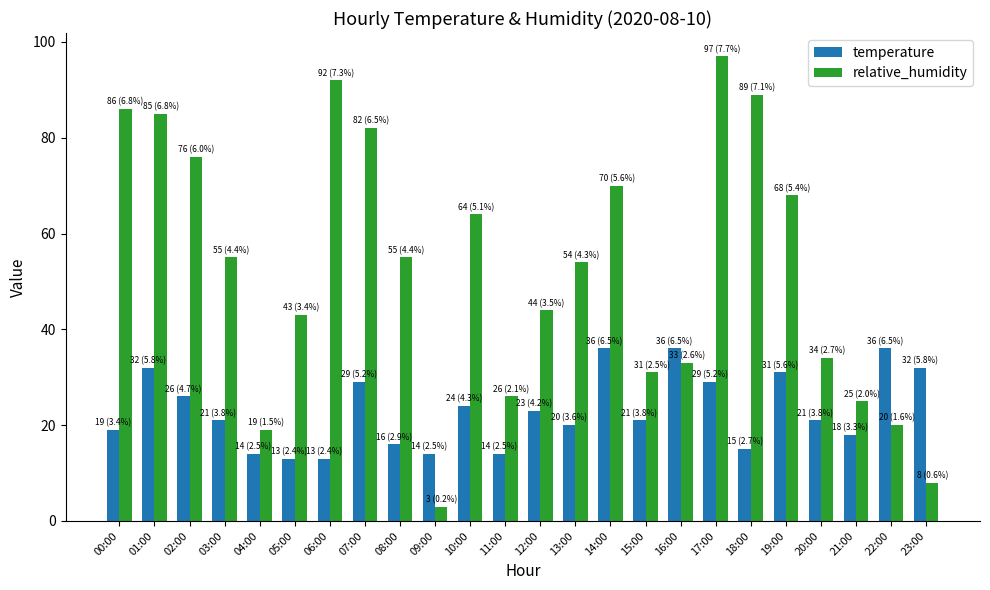

What is the sum of the temperature values at 09:00 and 07:00?

43